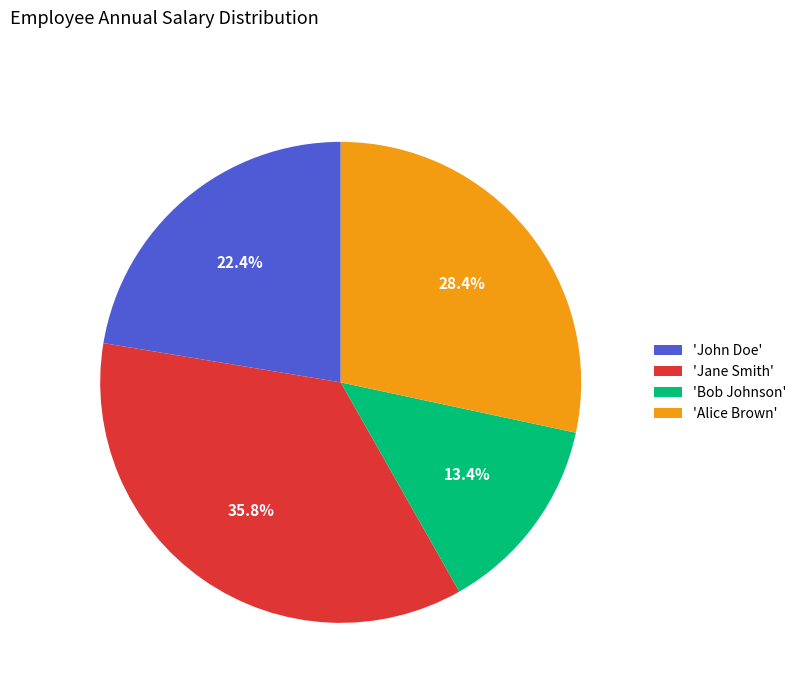

Combined, do 'John Doe' and 'Bob Johnson' account for over 50%?

No